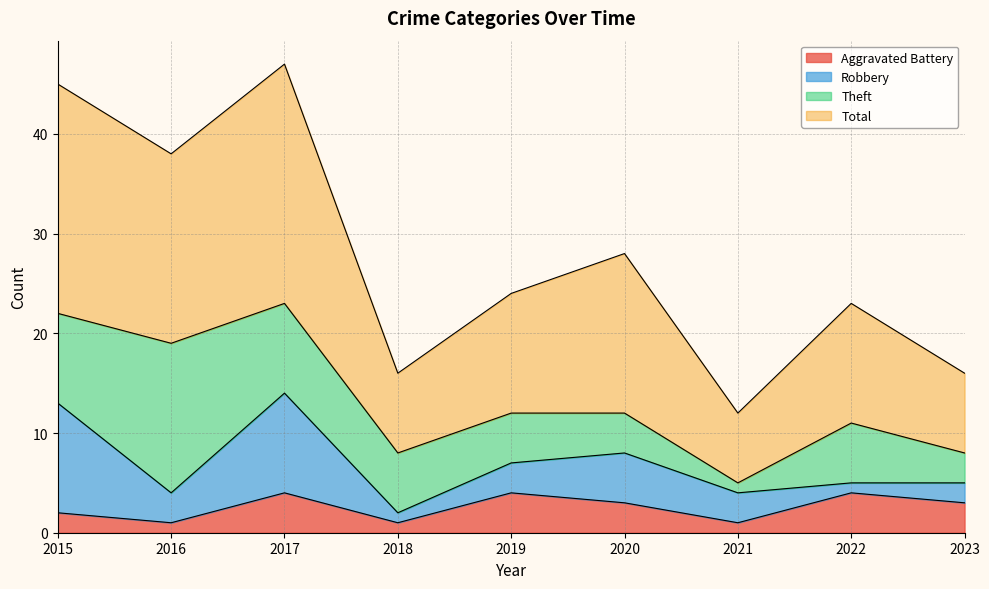

The value of Aggravated Battery at 2020 is 3. True or false?

True